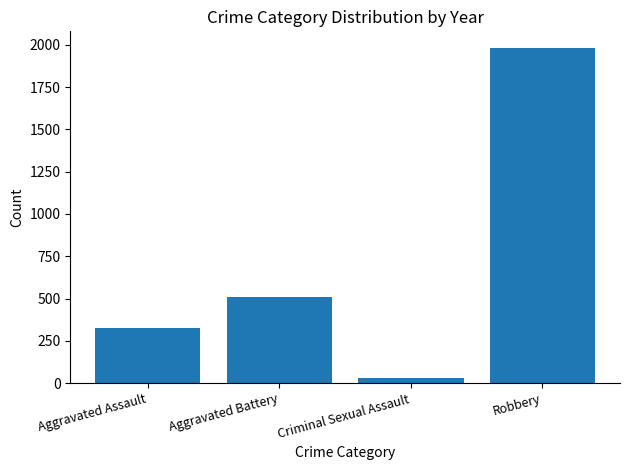

What is the difference between the maximum and minimum values?

1949